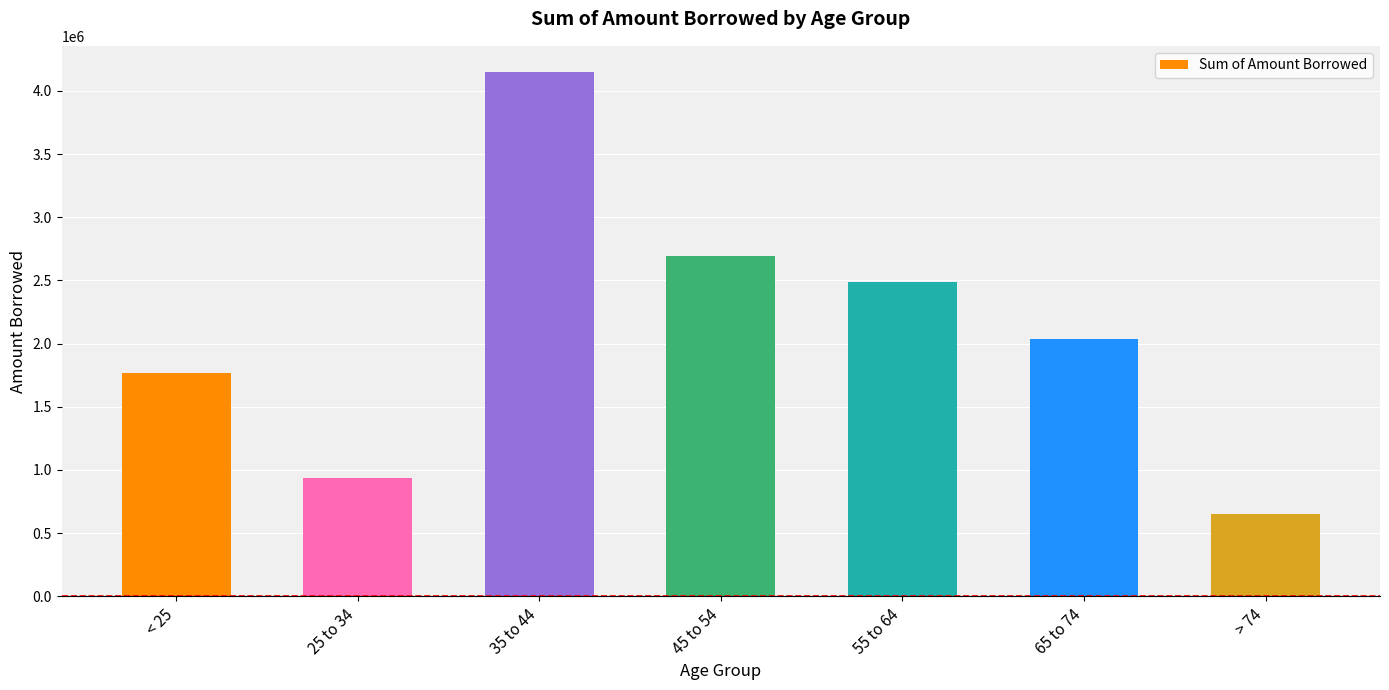

Where is the data nearest to the value 2400000?

55 to 64